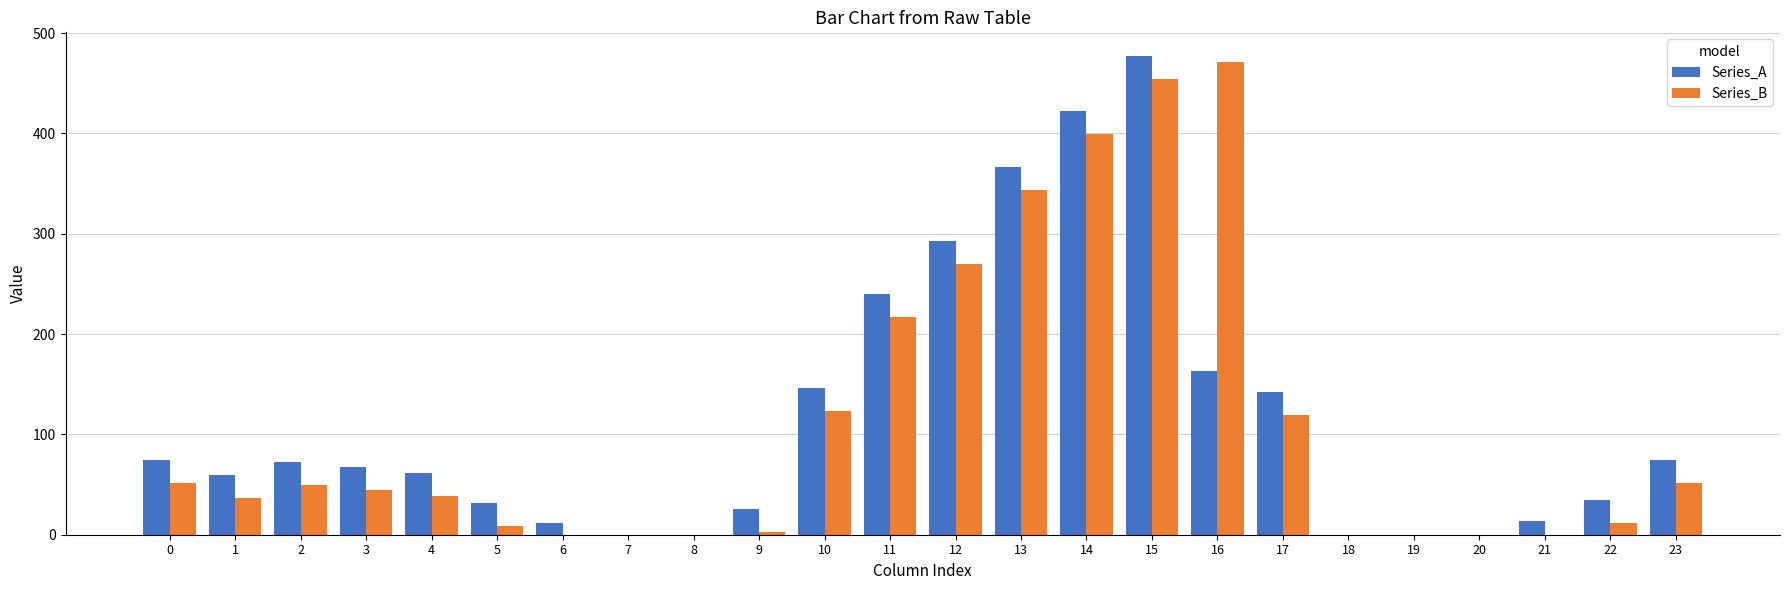

The Series_B series shows 536.0 at 14. True or false?

False